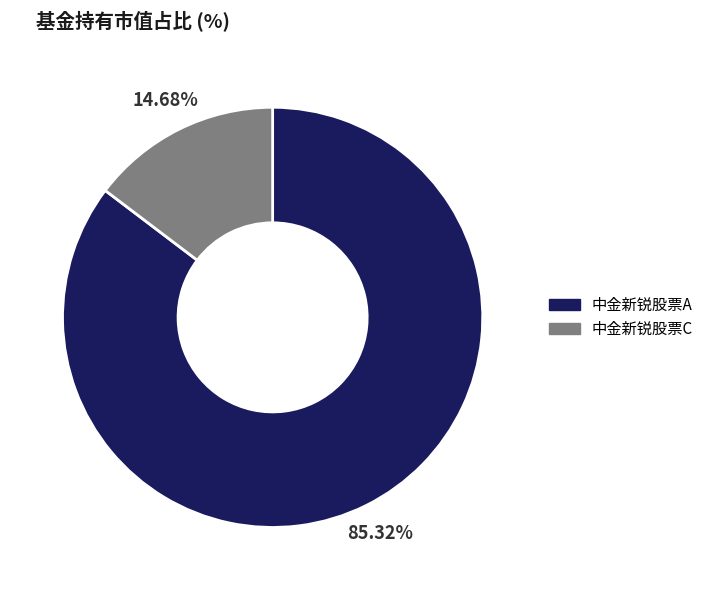

How many segments does this pie chart have?

2